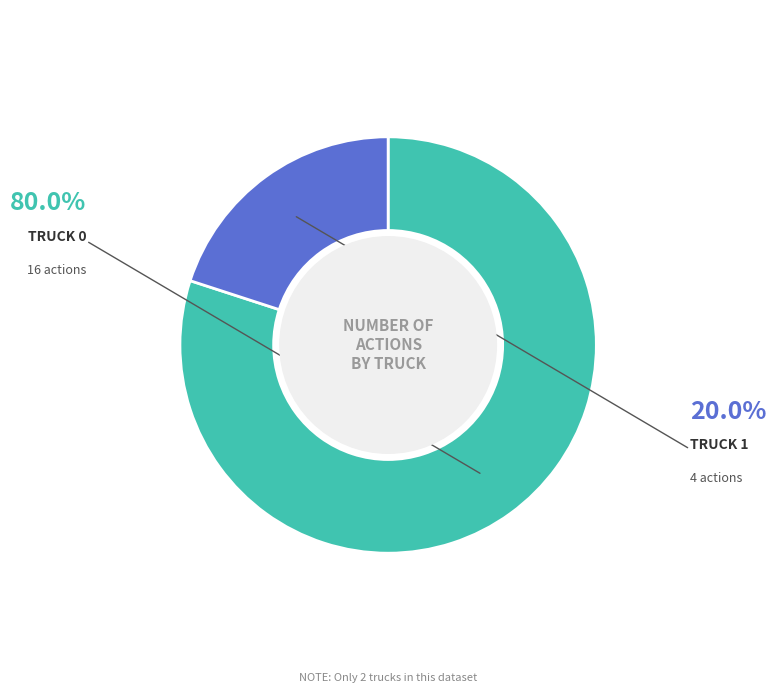

Is there any slice that represents more than half of the pie?

Yes